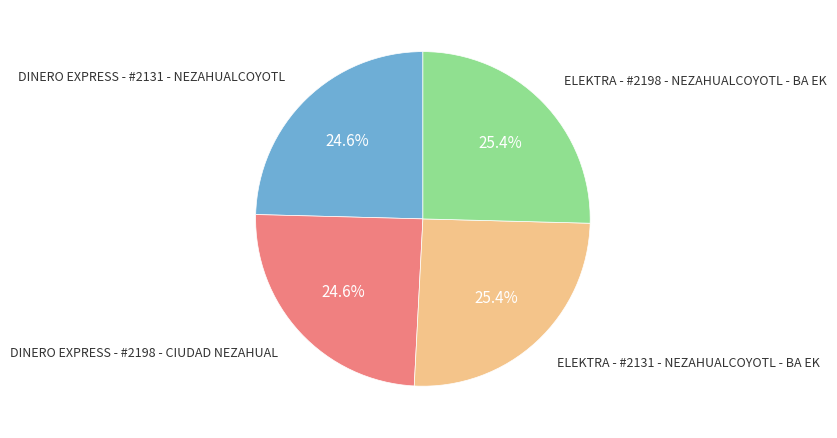

To the nearest percent, what is the average slice percentage?

25%